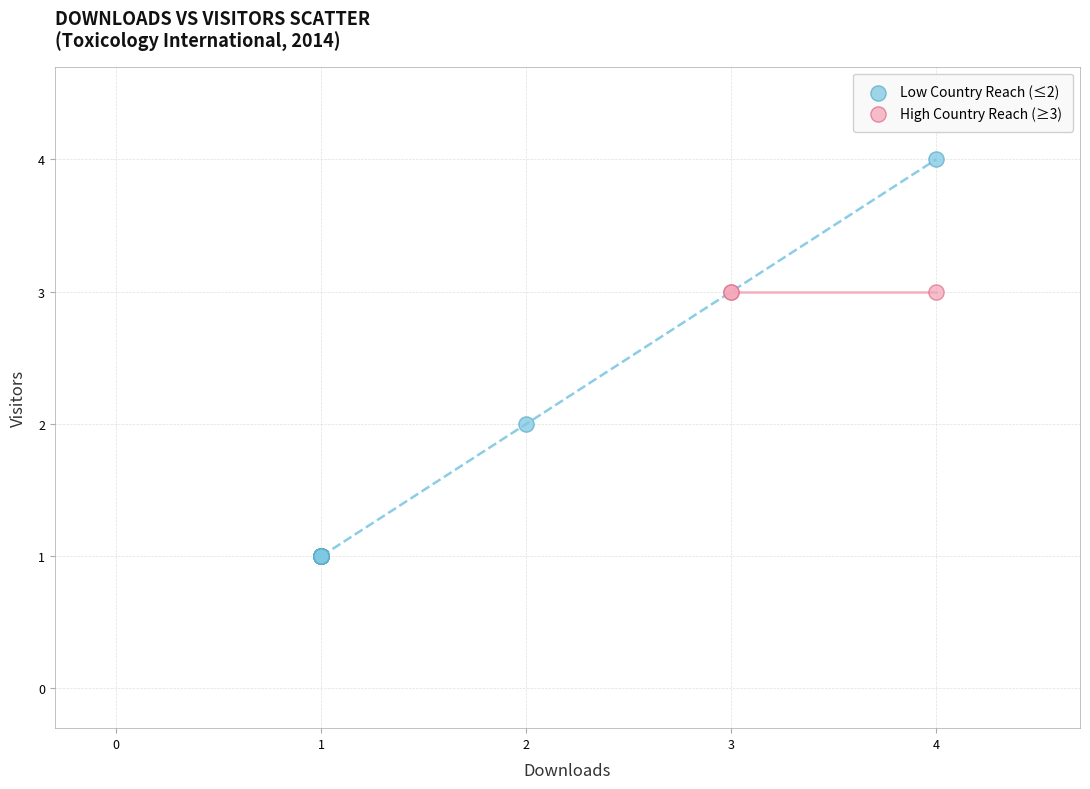

Which series reaches the maximum Y coordinate?

Low Country Reach (≤2)